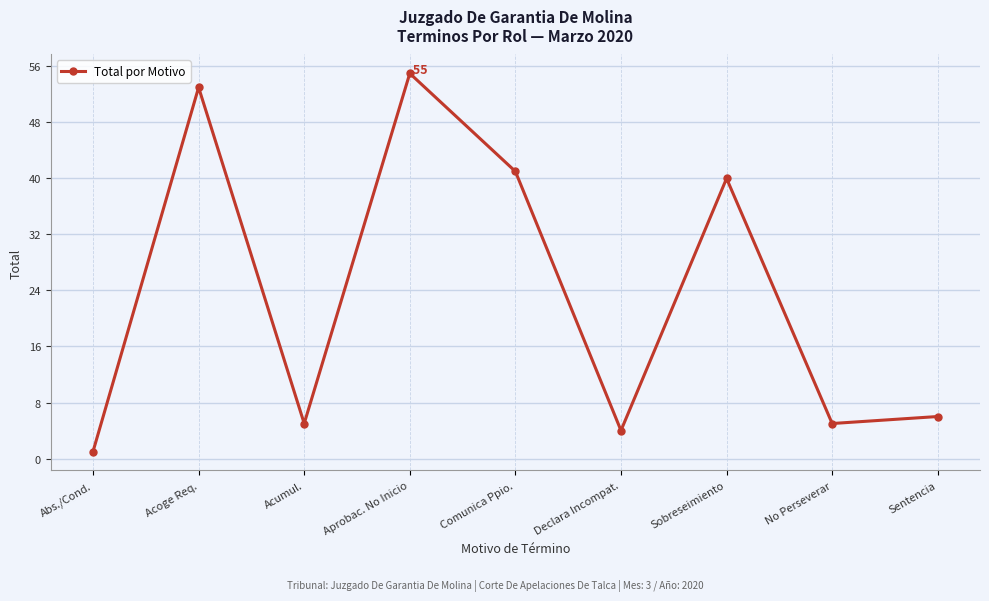

What is the value of the 2nd point from the left?

53